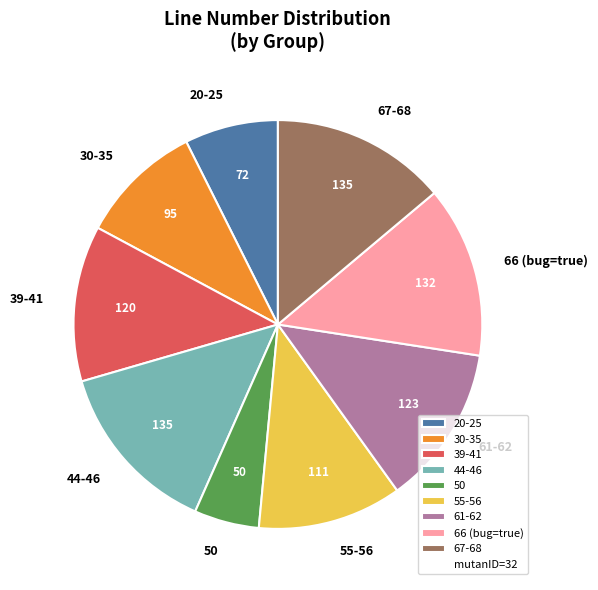

Which slice is the smallest?

50